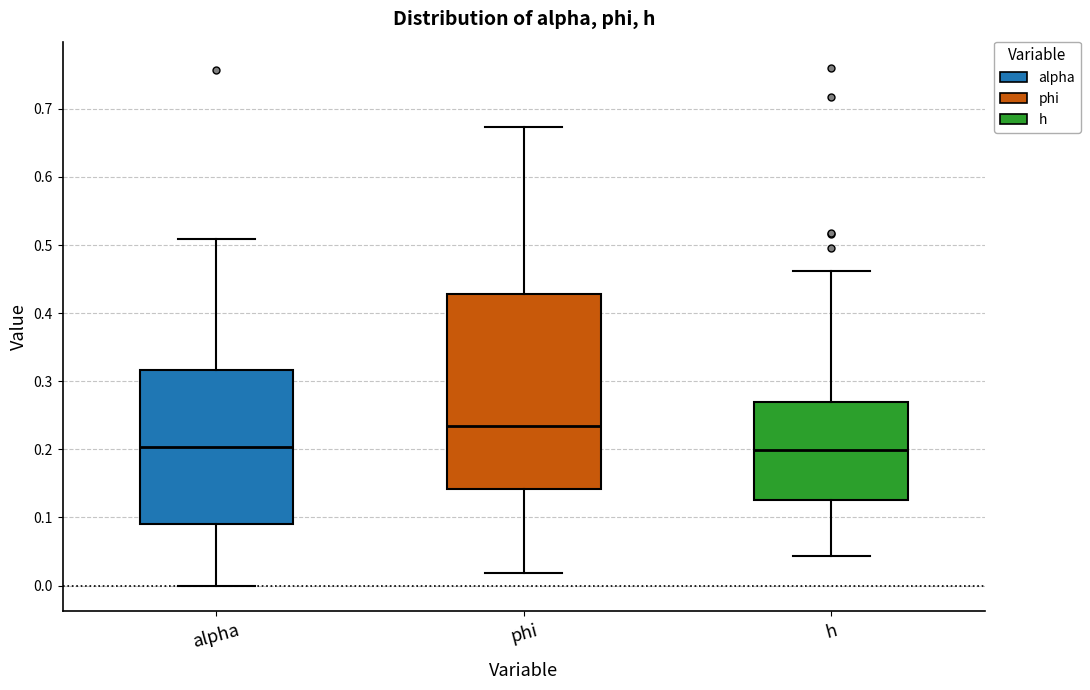

Reading left to right, transcribe this box plot: for each box, give where its median line is, the range the box spans, and where its two whiskers end, as read against the y-axis. The values are not printed on the chart, so give them approximately, as read against the axis.

alpha: median 0.20, box 0.09 to 0.32, whiskers 0.00 to 0.51
phi: median 0.23, box 0.14 to 0.43, whiskers 0.02 to 0.67
h: median 0.20, box 0.13 to 0.27, whiskers 0.04 to 0.46